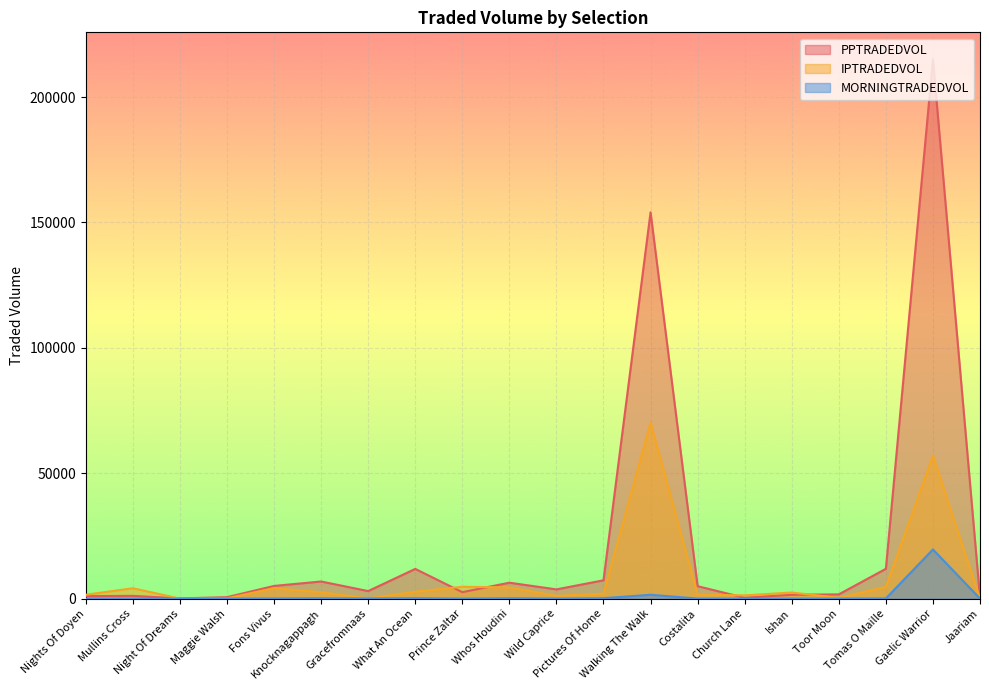

At which label does PPTRADEDVOL reach its peak?

Gaelic Warrior